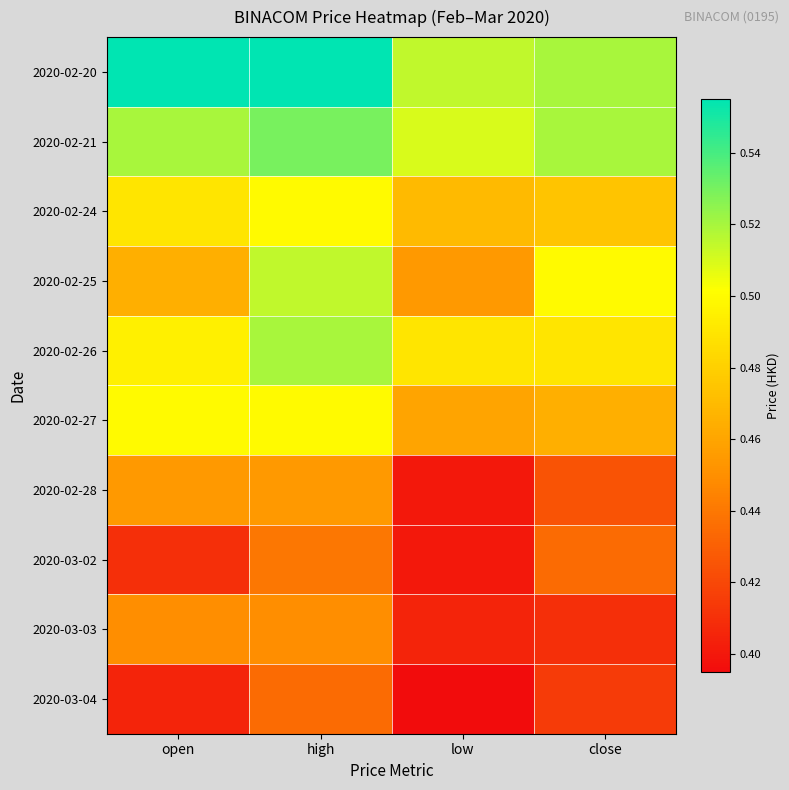

Reading left to right, extract all data points from this chart.

2020-02-20: open=0.6	high=0.6	low=0.5	close=0.5
2020-02-21: open=0.5	high=0.5	low=0.5	close=0.5
2020-02-24: open=0.5	high=0.5	low=0.5	close=0.5
2020-02-25: open=0.5	high=0.5	low=0.5	close=0.5
2020-02-26: open=0.5	high=0.5	low=0.5	close=0.5
2020-02-27: open=0.5	high=0.5	low=0.5	close=0.5
2020-02-28: open=0.5	high=0.5	low=0.4	close=0.4
2020-03-02: open=0.4	high=0.4	low=0.4	close=0.4
2020-03-03: open=0.5	high=0.5	low=0.4	close=0.4
2020-03-04: open=0.4	high=0.4	low=0.4	close=0.4